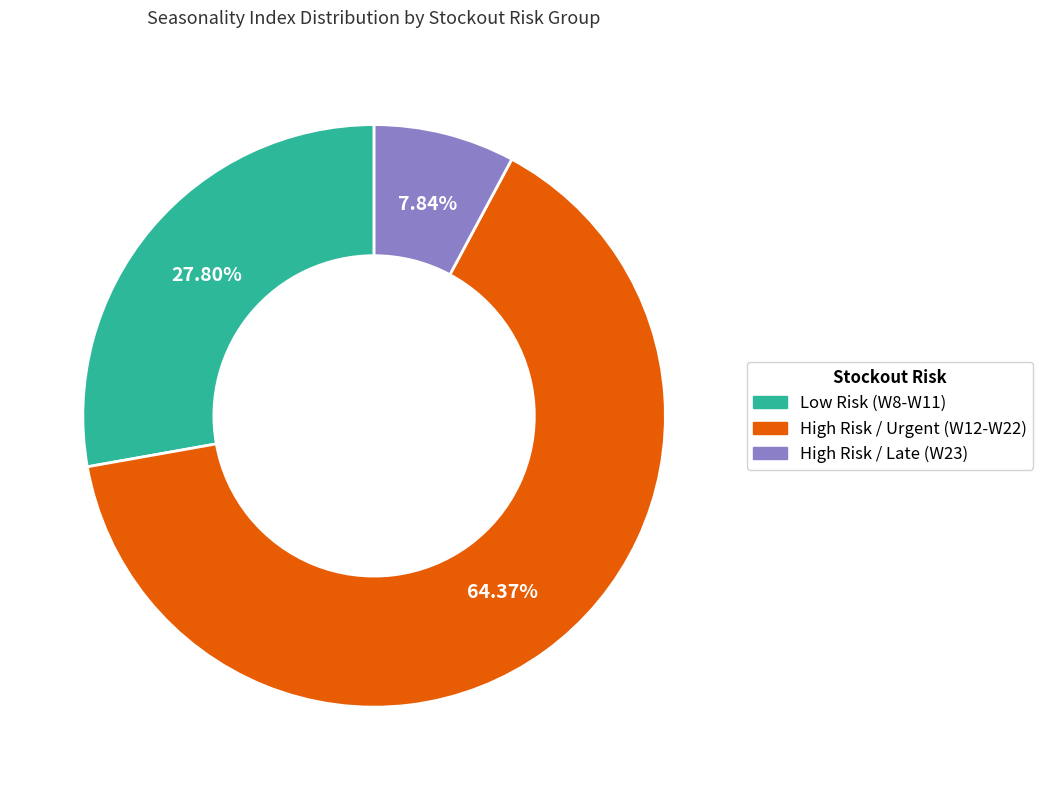

Between High Risk / Late (W23) and Low Risk (W8-W11), which is larger?

Low Risk (W8-W11)